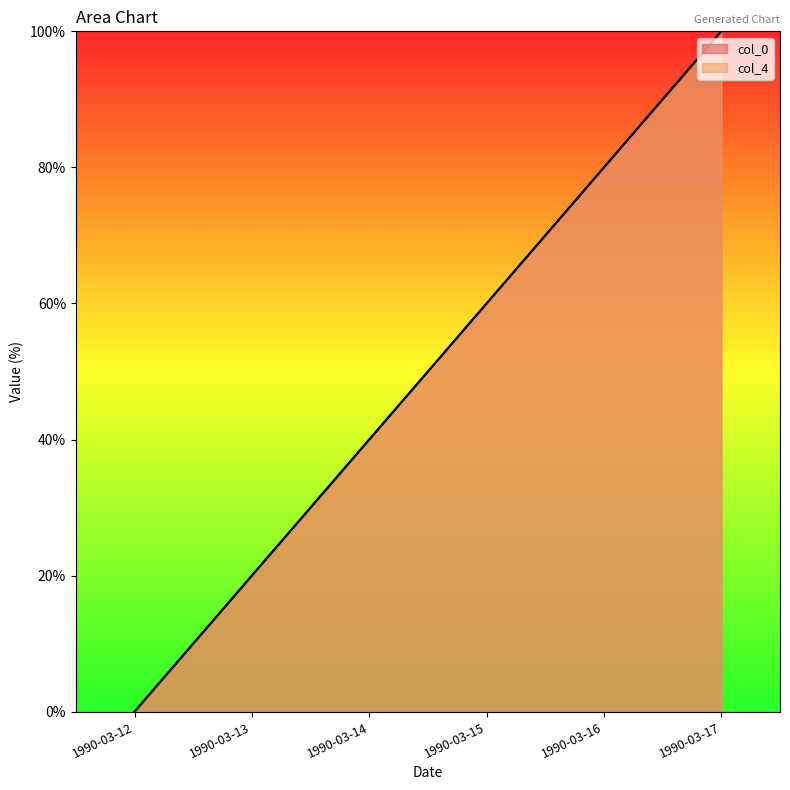

Reading right to left, transcribe all the data shown in this chart.

col_0: 1990-03-17=100.0	1990-03-16=80.0	1990-03-15=60.0	1990-03-14=40.0	1990-03-13=20.0	1990-03-12=0.0
col_4: 1990-03-17=100.0	1990-03-16=80.0	1990-03-15=60.0	1990-03-14=40.0	1990-03-13=20.0	1990-03-12=0.0